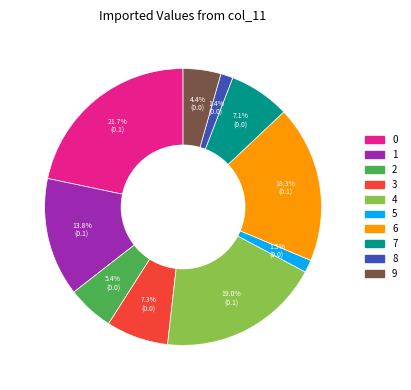

How many segments does this pie chart have?

10